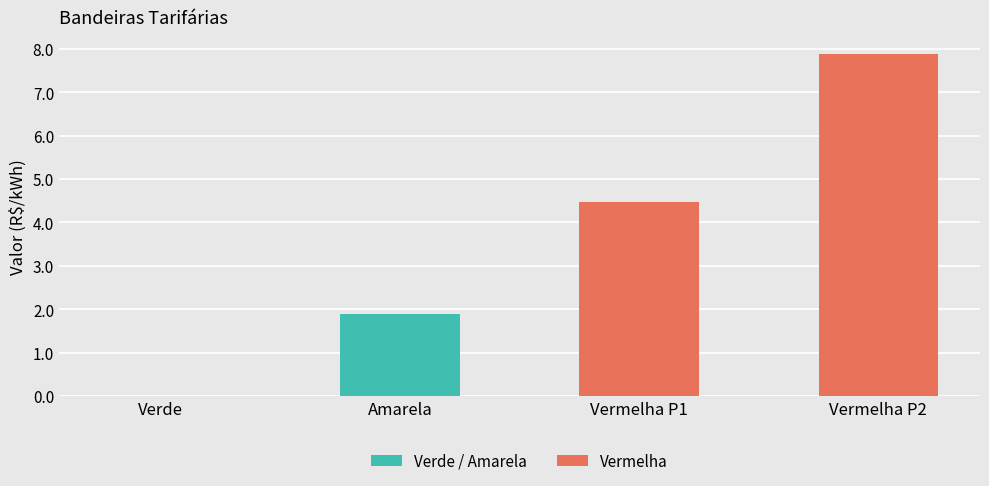

Between Amarela and Vermelha P1, which is larger?

Vermelha P1